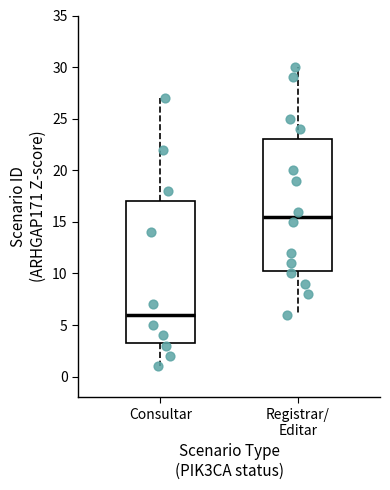

Which box is the tallest, from its lower edge to its upper edge?

Consultar